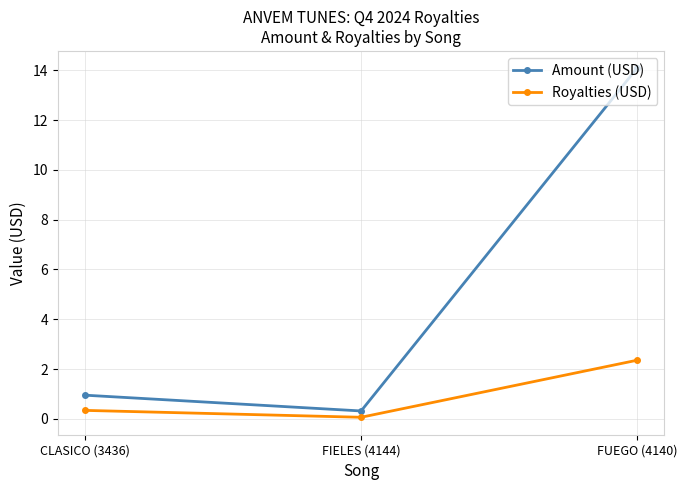

Rank the series by their average value, from lowest to highest.

Royalties (USD), Amount (USD)